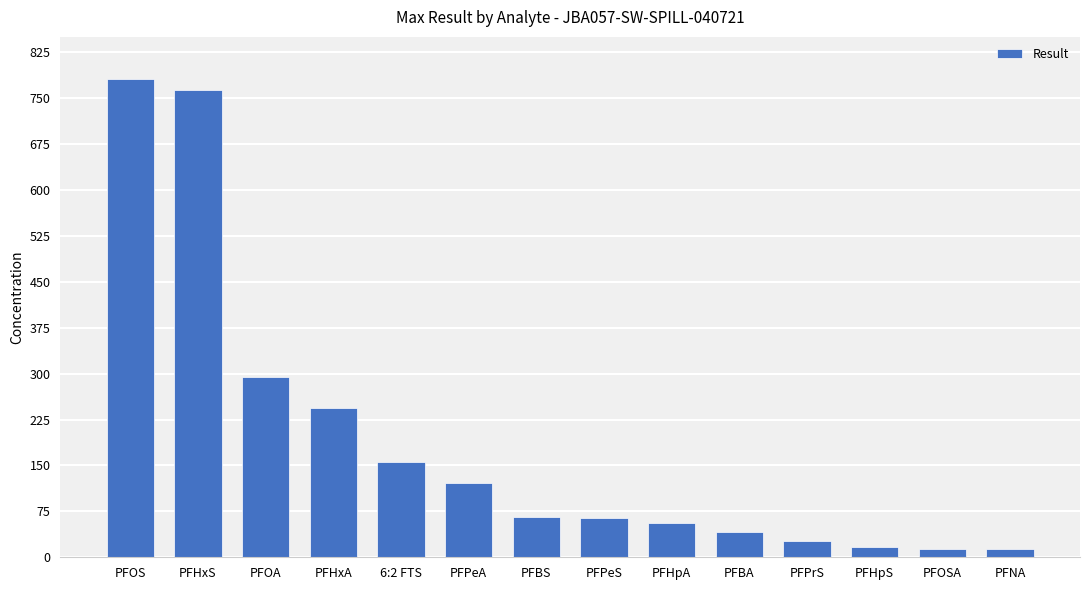

What position from the right is PFPrS?

4